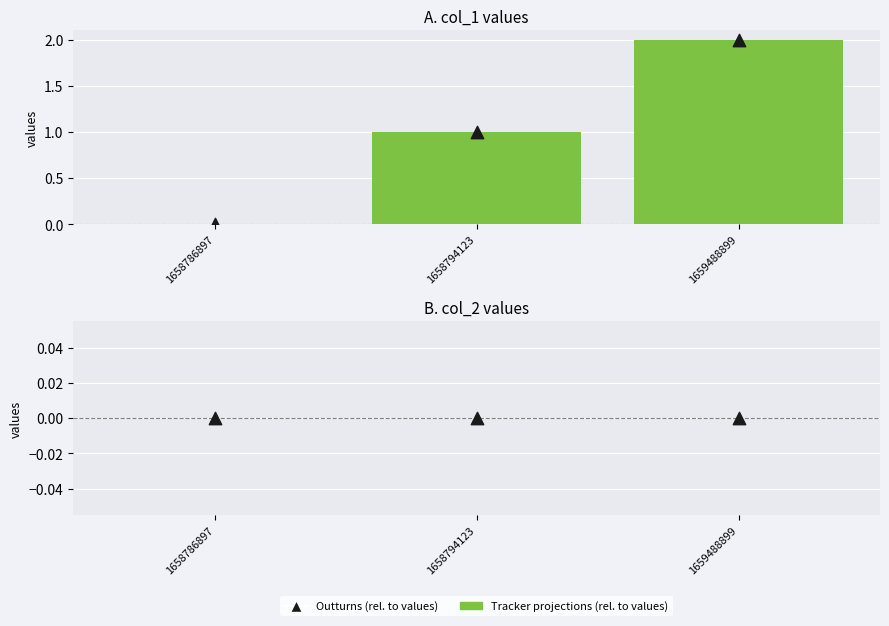

At which category is the sum across all series the highest?

1659488899